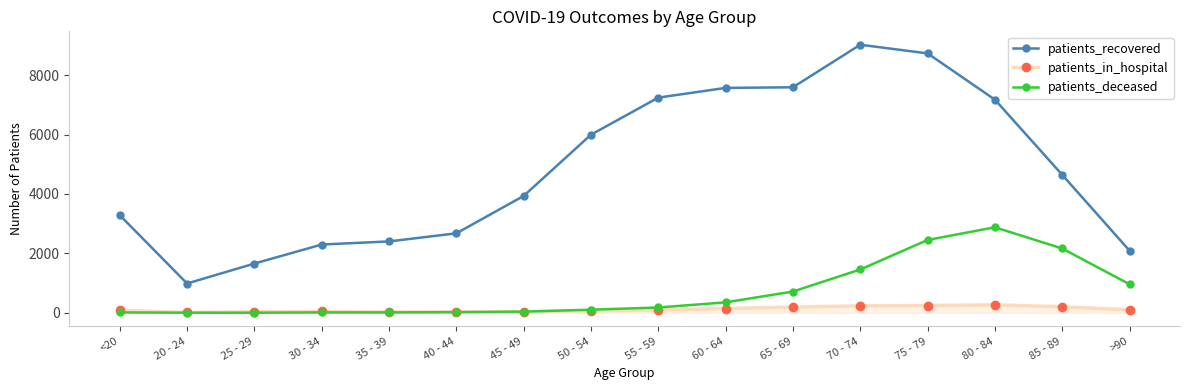

What position from the left is 20 - 24?

2